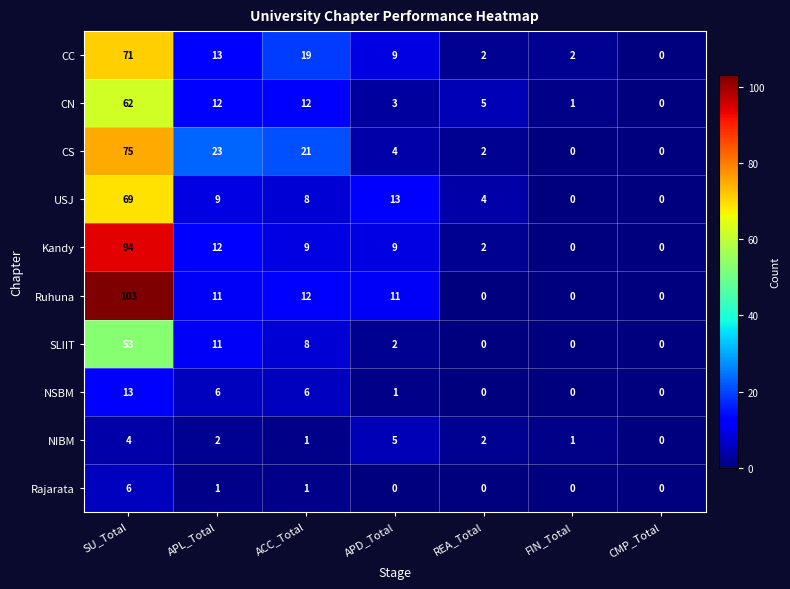

Is it true that SLIIT equals 6 at APL_Total?

False